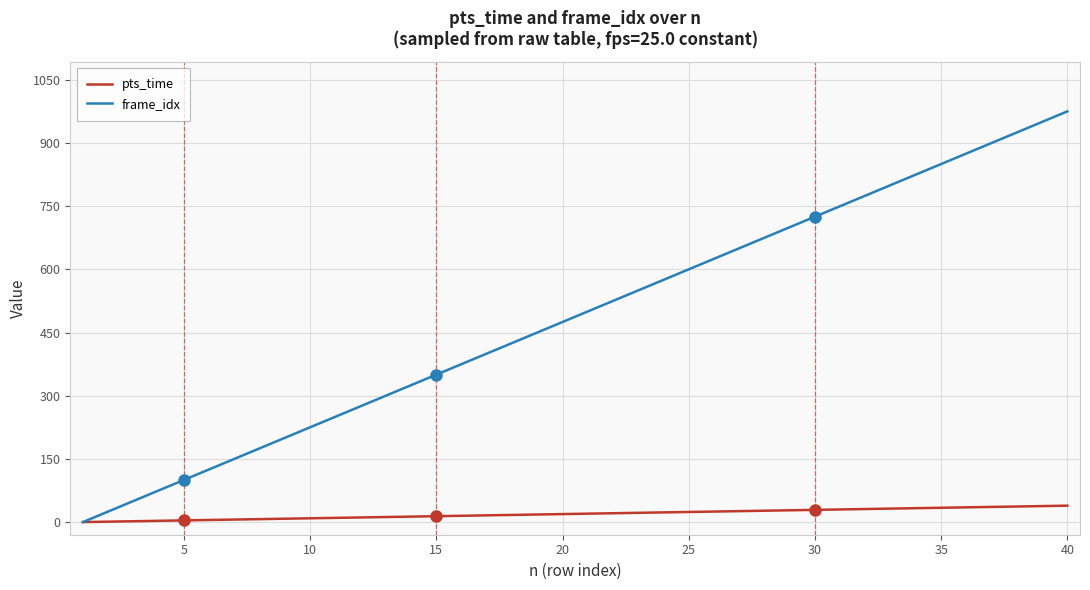

What is the difference between the maximum and second lowest values in the pts_time series?

38